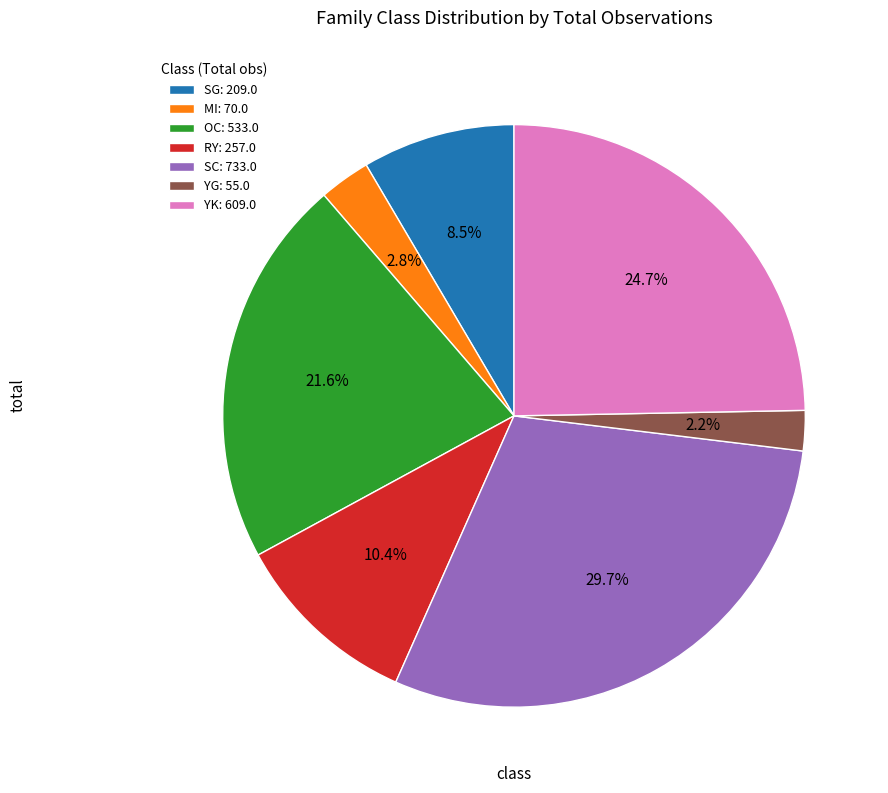

Which category has the biggest portion of the pie?

SC